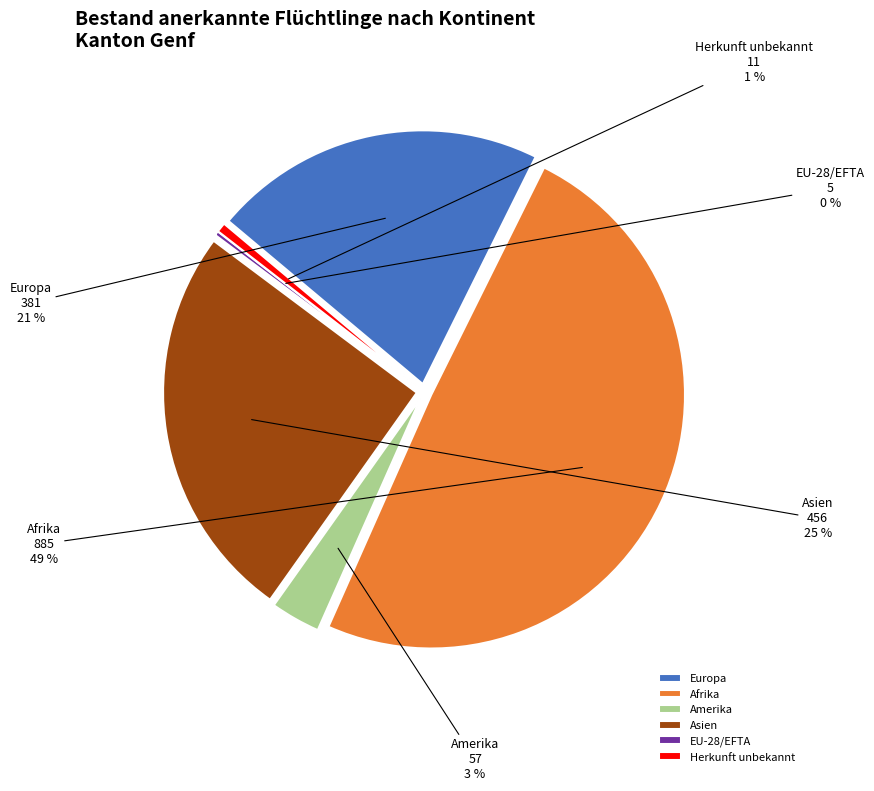

Rank the categories by value from lowest to highest.

EU-28/EFTA, Herkunft unbekannt, Amerika, Europa, Asien, Afrika